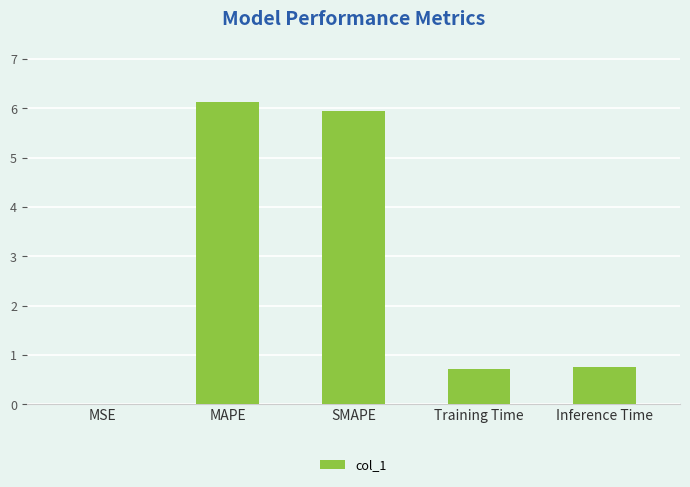

Is it true that the value at MSE is 0.0?

True